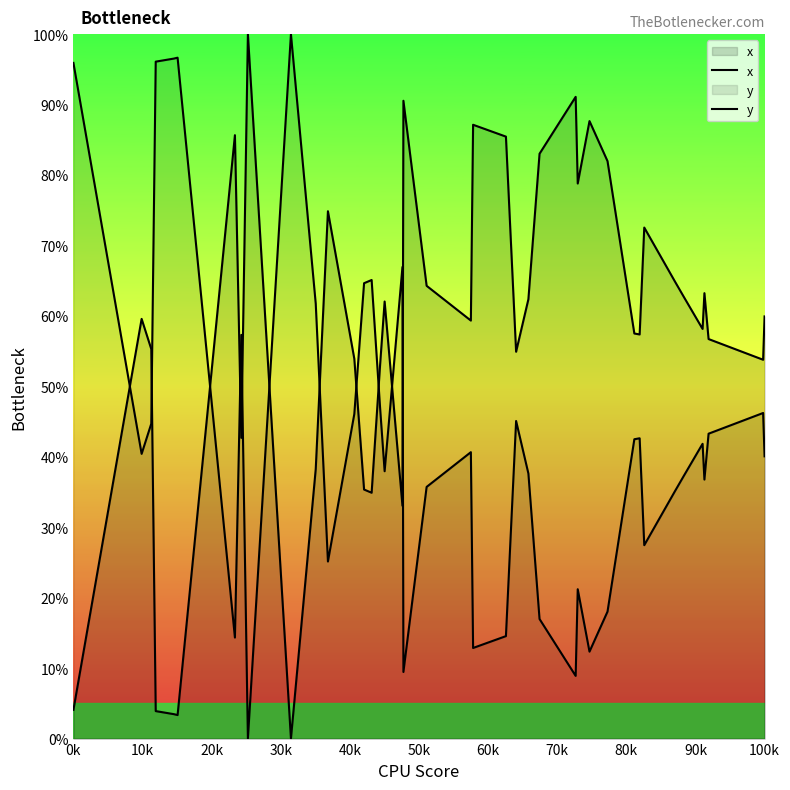

What is the difference between the maximum and second lowest values in the x series?

96.7